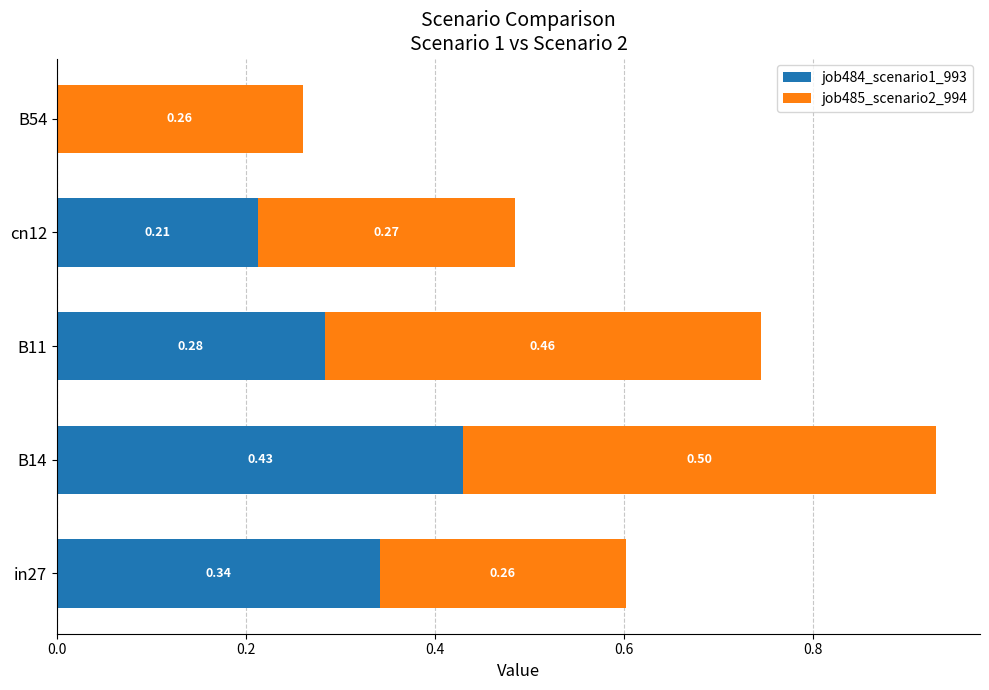

At which category is the sum across all series the highest?

B14